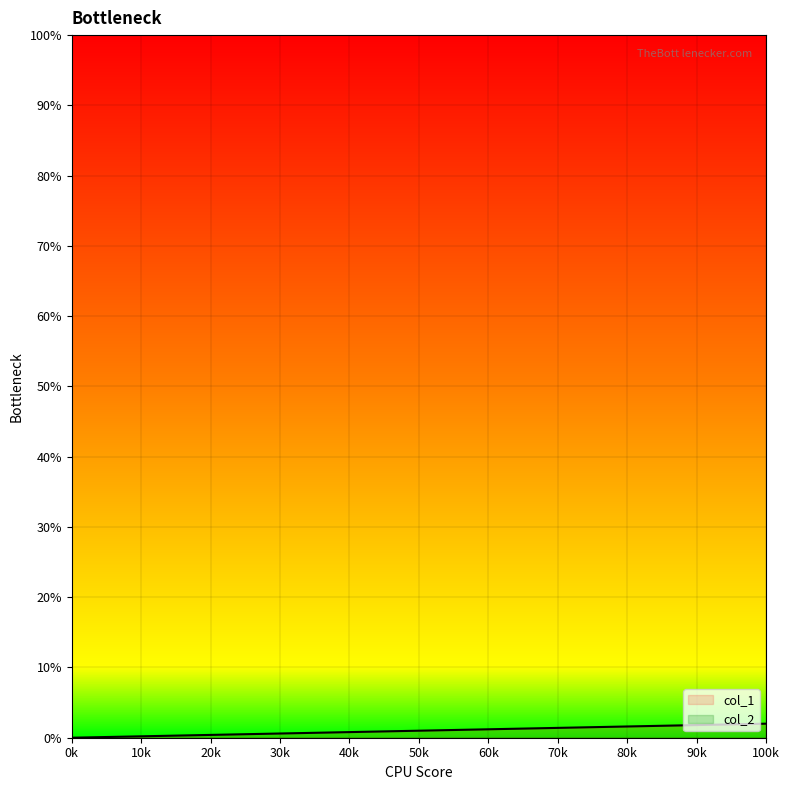

What is the value of the 2nd point from the left?

1